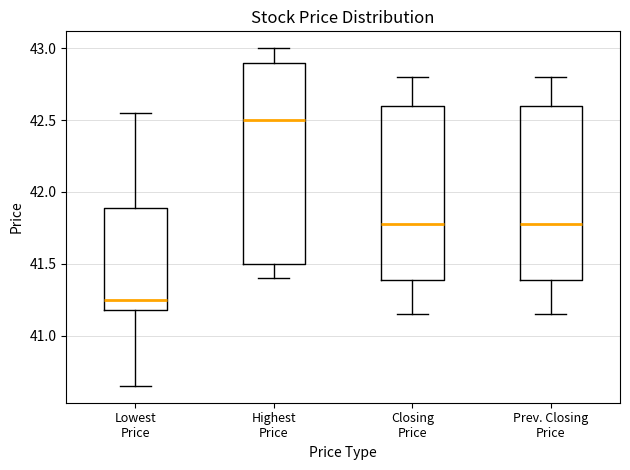

Reading left to right, transcribe this box plot: for each box, give where its median line is, the range the box spans, and where its two whiskers end, as read against the y-axis. The values are not printed on the chart, so give them approximately, as read against the axis.

Lowest Price: median 41.25, box 41.20 to 41.90, whiskers 40.65 to 42.55
Highest Price: median 42.50, box 41.50 to 42.90, whiskers 41.40 to 43.00
Closing Price: median 41.80, box 41.40 to 42.60, whiskers 41.15 to 42.80
Prev. Closing Price: median 41.80, box 41.40 to 42.60, whiskers 41.15 to 42.80